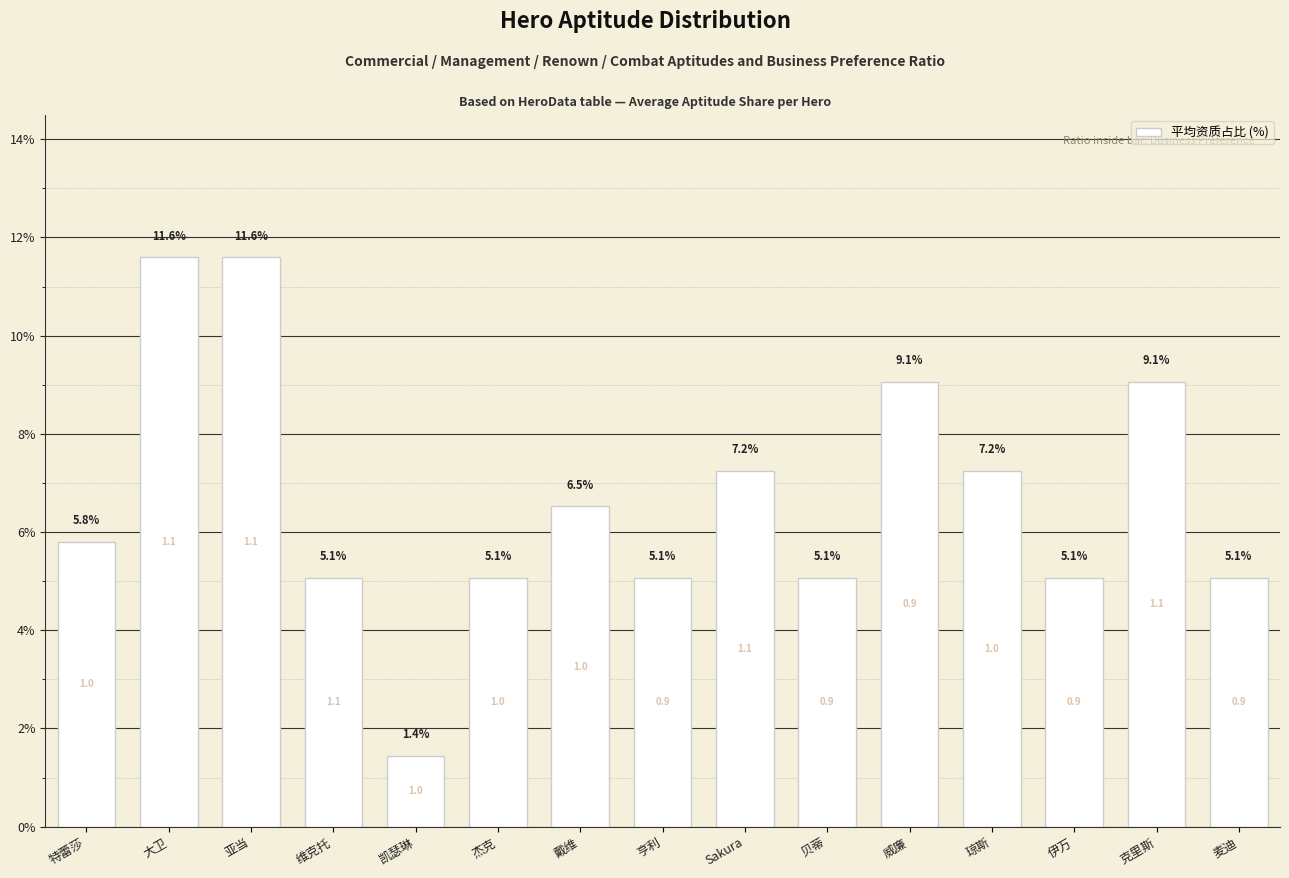

How many data points are above 5?

14